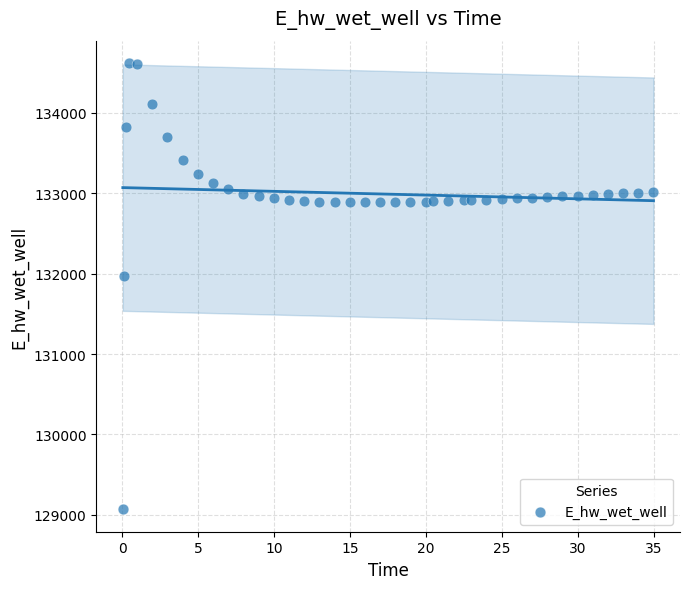

What Y value in the scatter plot is closest to 131843?

131964.4